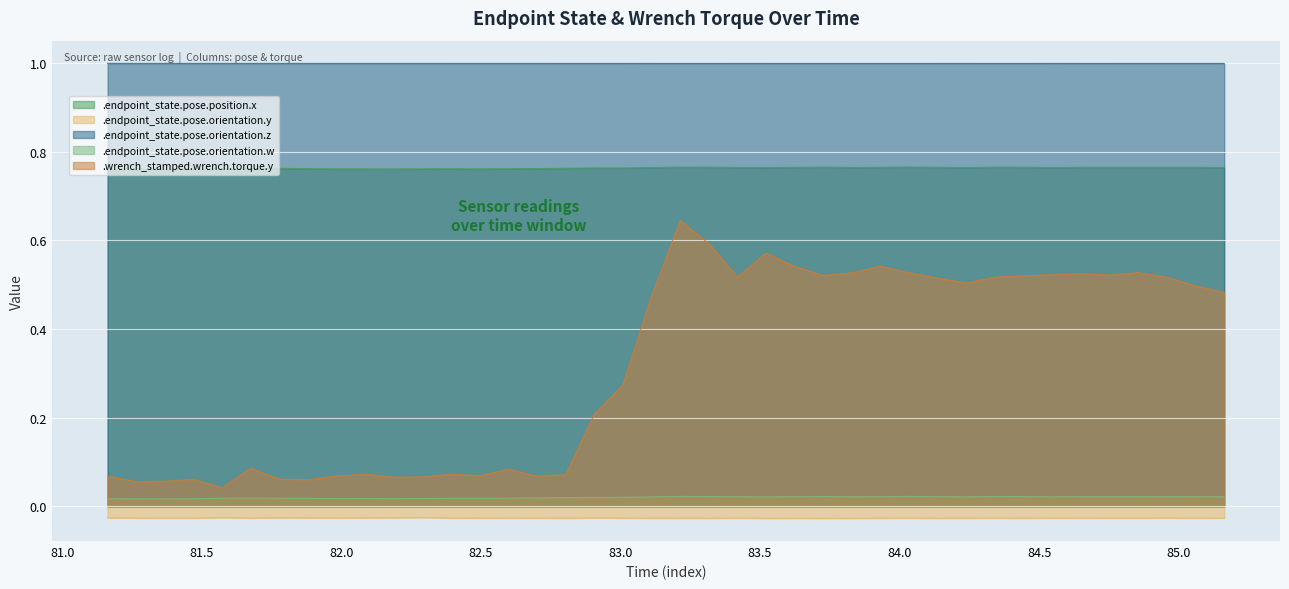

What is the label of the 18th point from the left?

82.9063797436